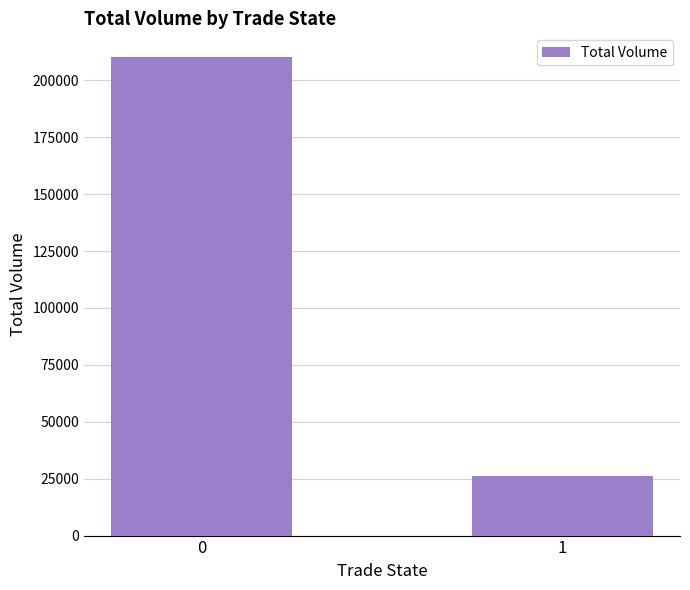

Reading left to right, list all the values displayed in this chart.

210157.2	26344.2